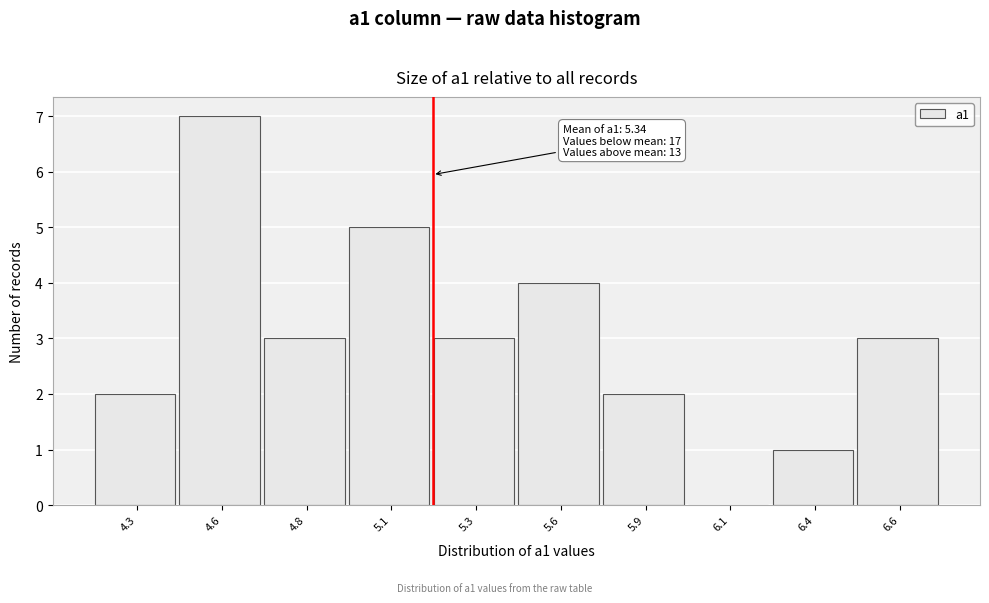

Reading left to right, extract all data points from this chart.

4.3=2	4.6=7	4.8=3	5.1=5	5.3=3	5.6=4	5.9=2	6.1=0	6.4=1	6.6=3